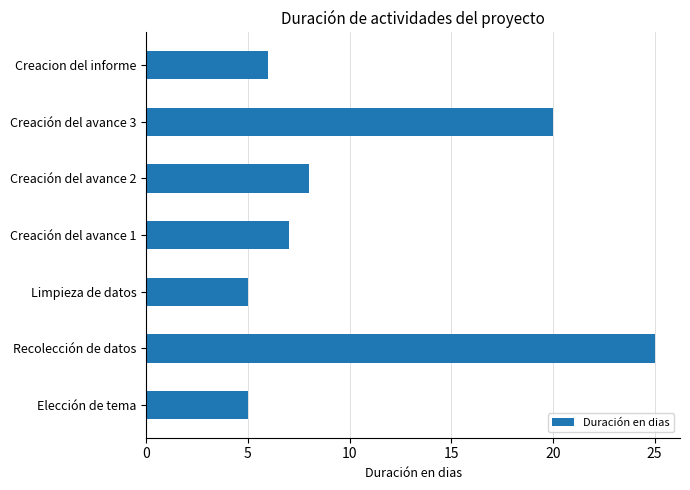

Approximately how many times larger is the value at Creación del avance 3 compared to Creación del avance 2?

2.5